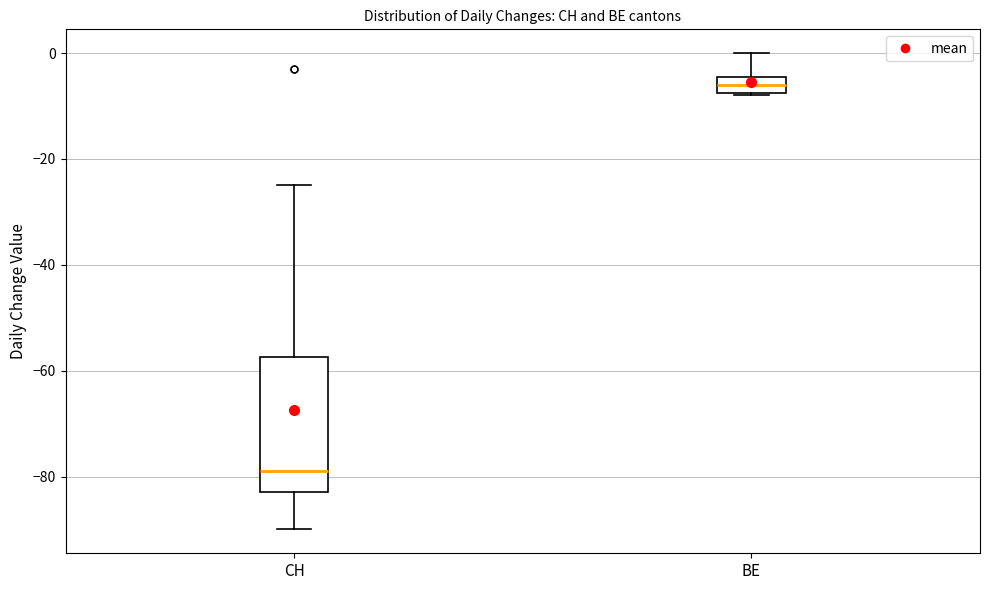

Reading left to right, read every box against the y-axis: the position of its median line, the range the box covers, and the ends of its whiskers. The values are not printed on the chart, so give them approximately, as read against the axis.

CH: median -78, box -82 to -58, whiskers -90 to -24
BE: median -6, box -8 to -4, whiskers -8 to 0